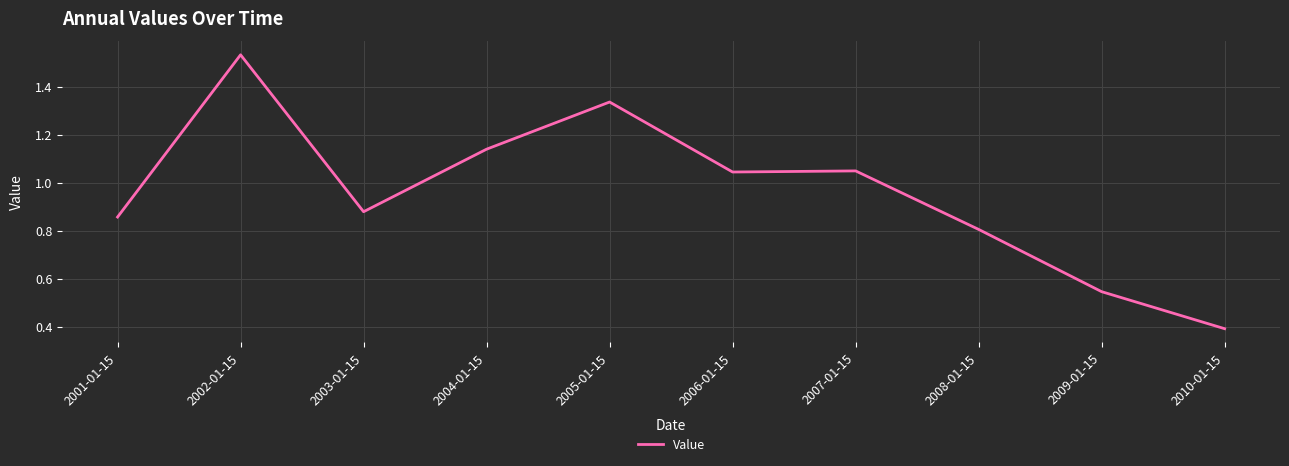

The value at 2008-01-15 is 0.2. True or false?

False